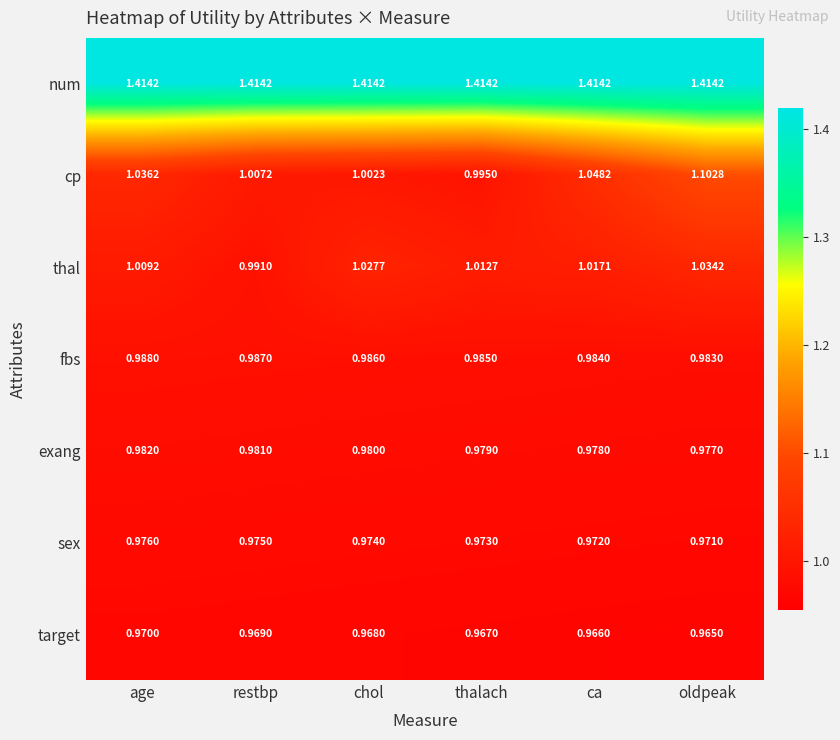

At which label does thal first exceed 1?

age